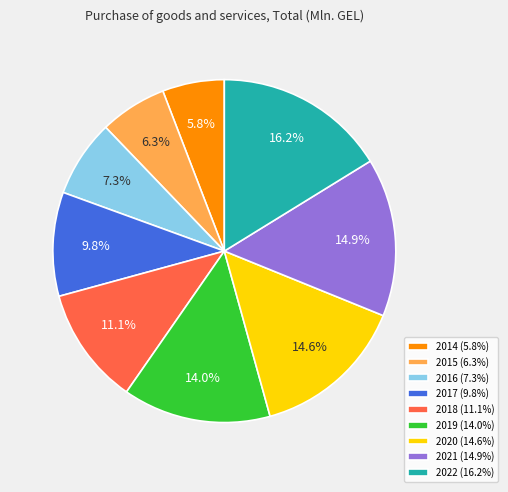

To the nearest percent, what is the difference between the largest and smallest slice percentages?

10%